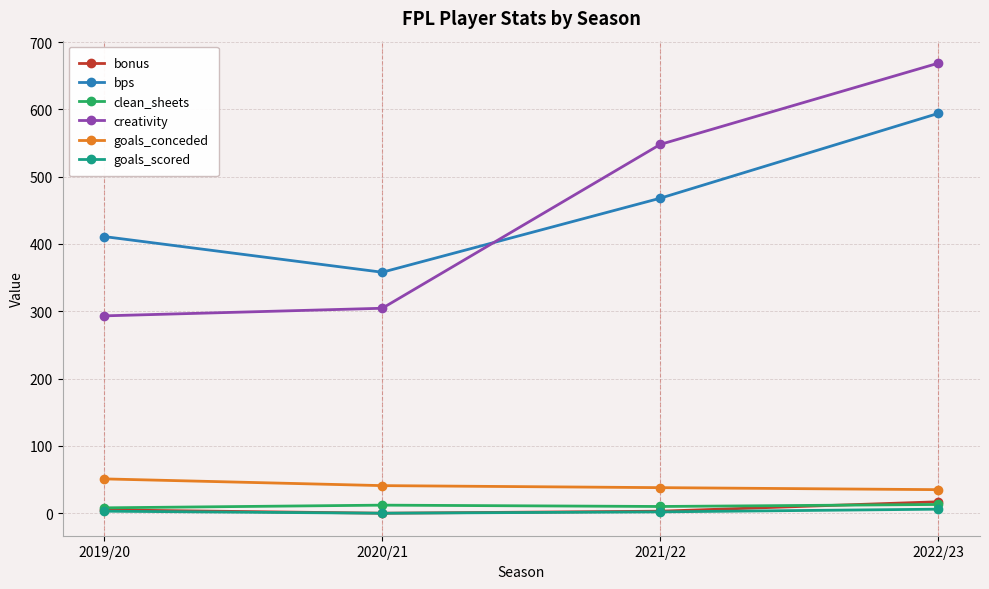

What position from the right is 2019/20?

4